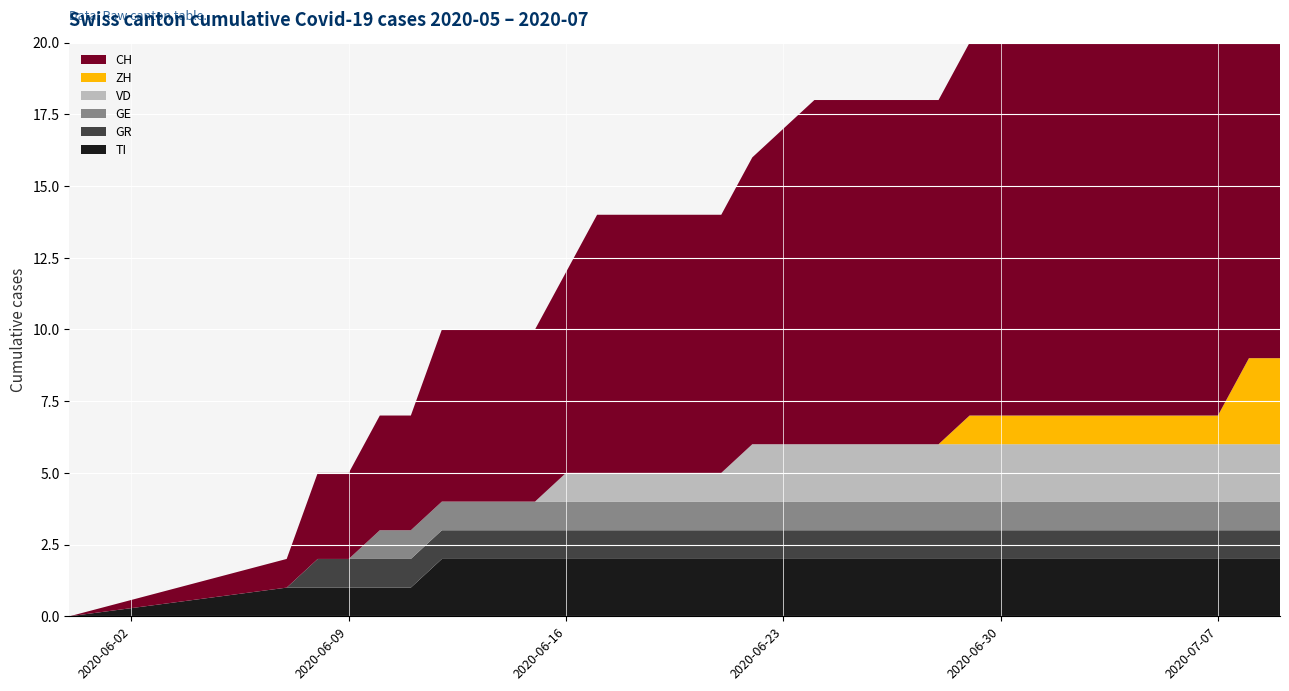

Reading right to left, extract all data points from this chart.

CH: 16	16	14	14	13	13	13	13	13	13	13	12	12	12	12	12	11	10	9	9	9	9	9	7	6	6	6	6	4	4	3	3	1	0
ZH: 3	3	1	1	1	1	1	1	1	1	1	0	0	0	0	0	0	0	0	0	0	0	0	0	0	0	0	0	0	0	0	0	0	0
GE: 1	1	1	1	1	1	1	1	1	1	1	1	1	1	1	1	1	1	1	1	1	1	1	1	1	1	1	1	1	1	0	0	0	0
GR: 1	1	1	1	1	1	1	1	1	1	1	1	1	1	1	1	1	1	1	1	1	1	1	1	1	1	1	1	1	1	1	1	0	0
VD: 2	2	2	2	2	2	2	2	2	2	2	2	2	2	2	2	2	2	1	1	1	1	1	1	0	0	0	0	0	0	0	0	0	0
TI: 2	2	2	2	2	2	2	2	2	2	2	2	2	2	2	2	2	2	2	2	2	2	2	2	2	2	2	2	1	1	1	1	1	0